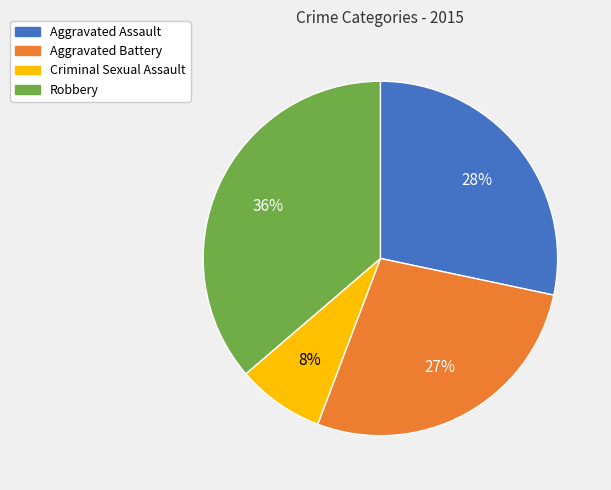

To the nearest percent, what percentage of the pie is Aggravated Battery?

27%